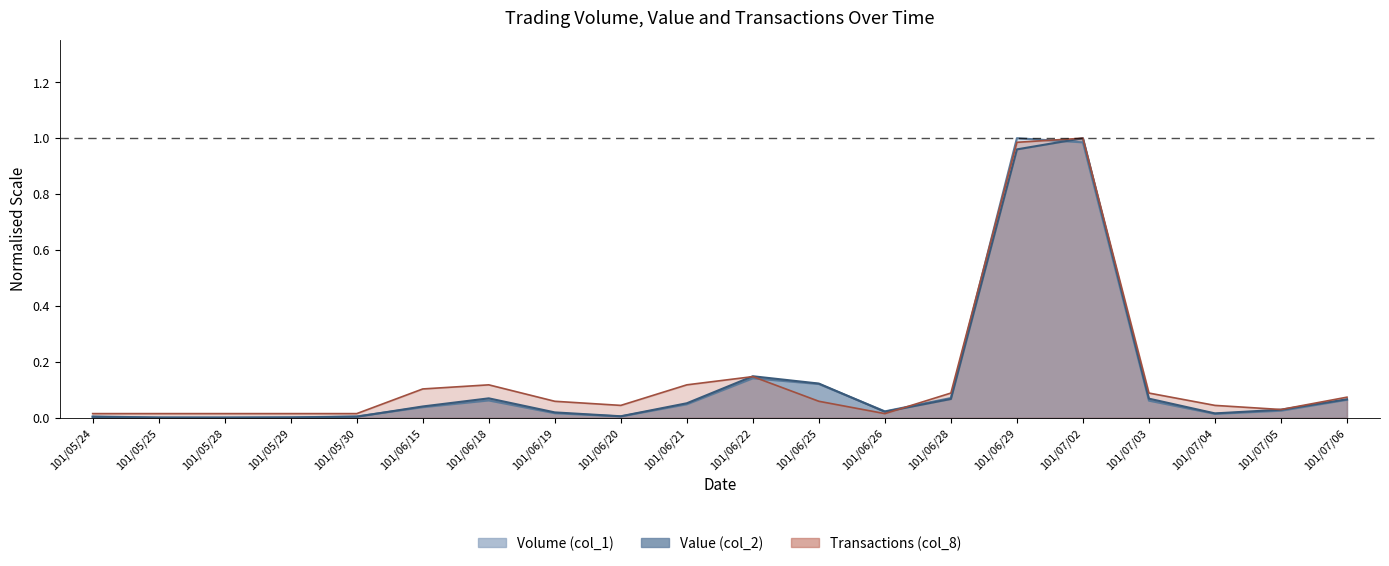

List the series in order of their peak value, highest first.

Volume (col_1), Value (col_2), Transactions (col_8)